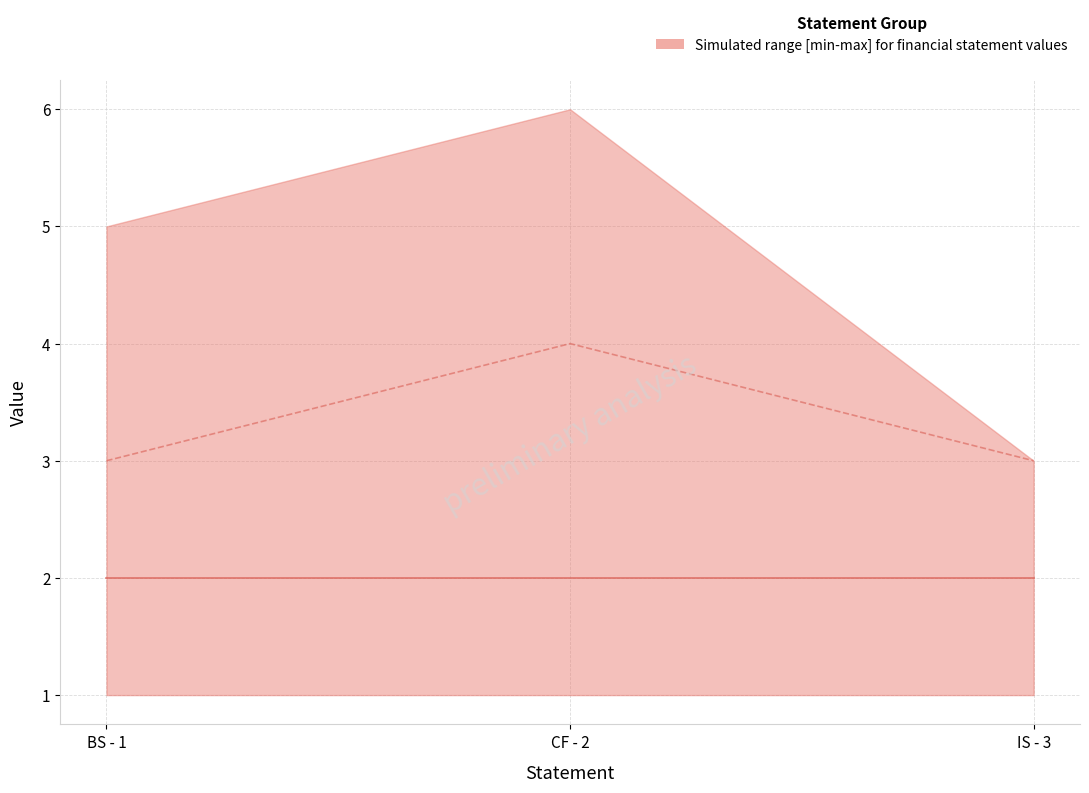

Is the value of Value column 1 at CF - 2 greater than the value of Value column 2 at BS - 1?

No